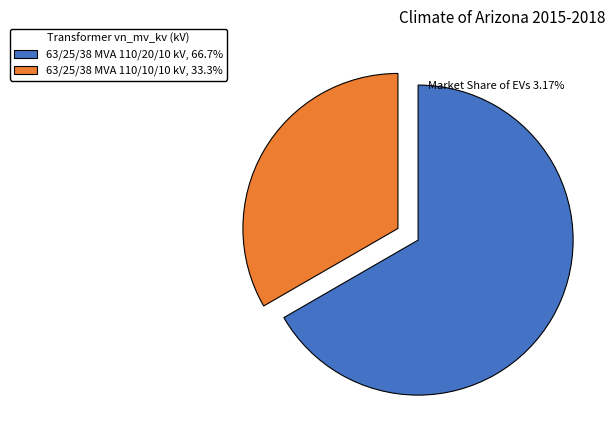

Does any single category account for the majority?

Yes